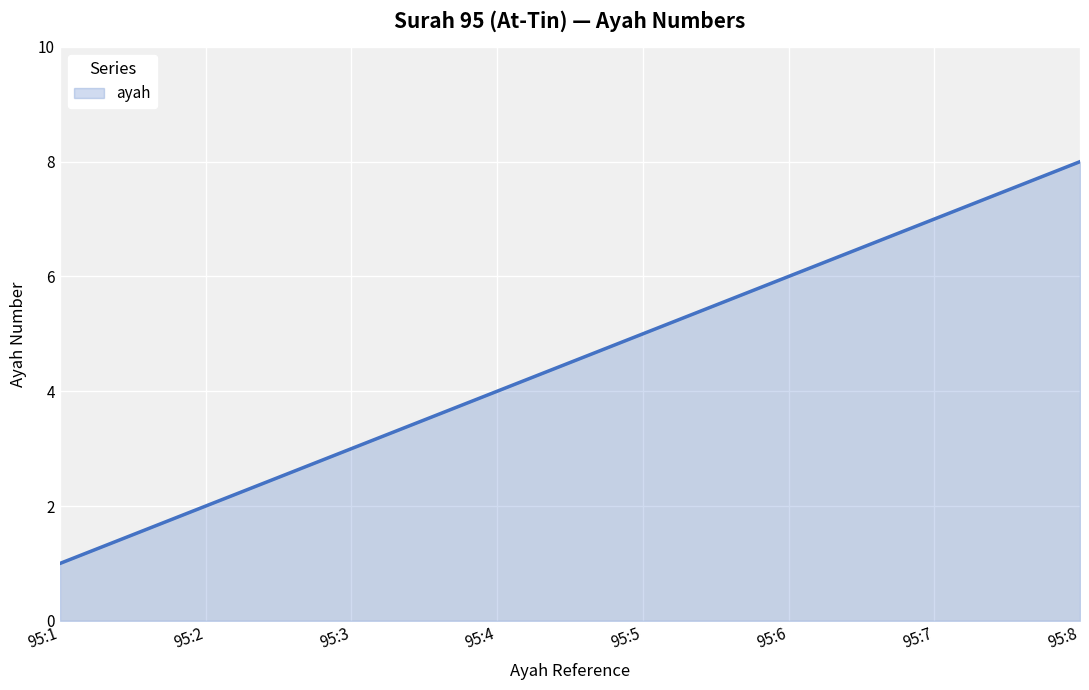

How many series are shown in this chart?

1